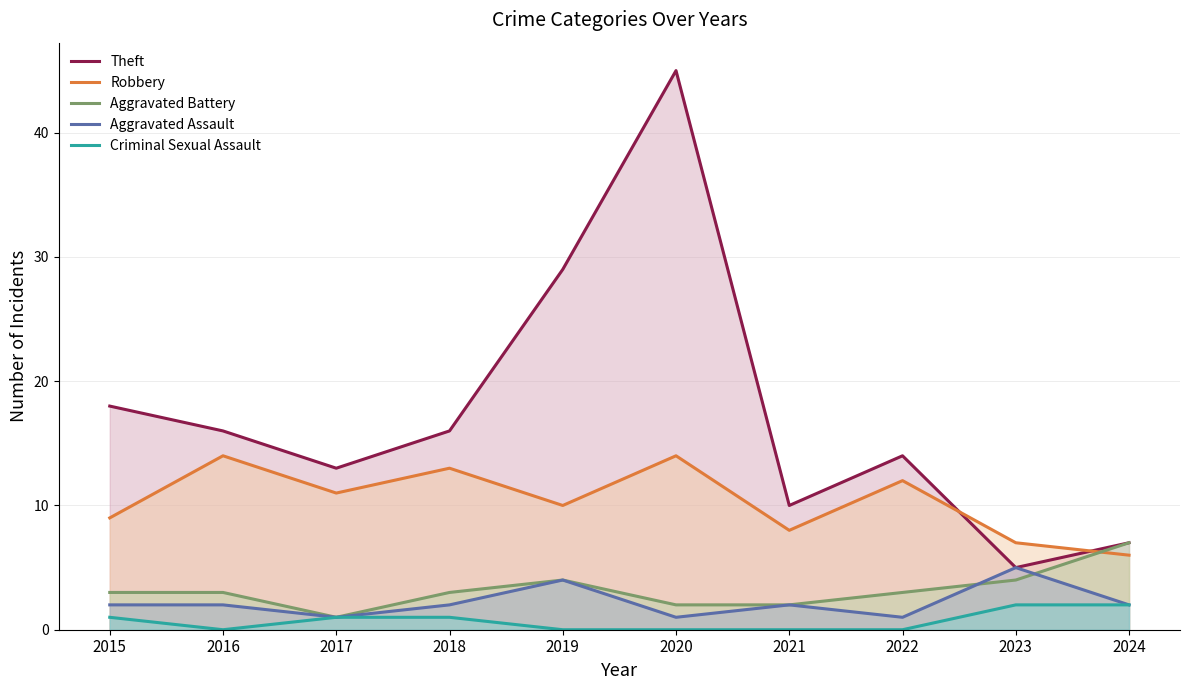

Where is the first local maximum for Robbery?

2016